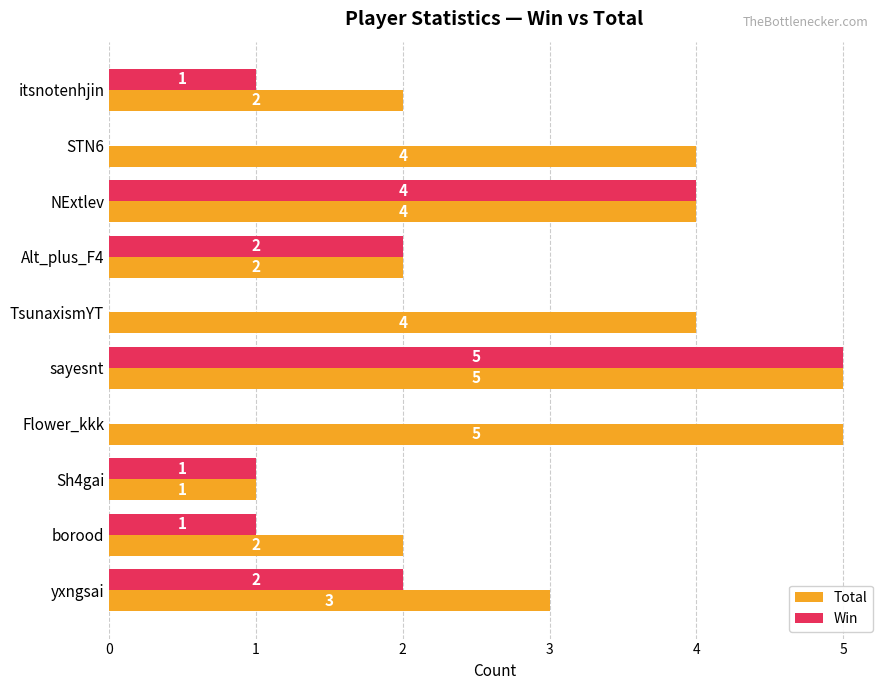

How many Win values are between 0 and 2?

8